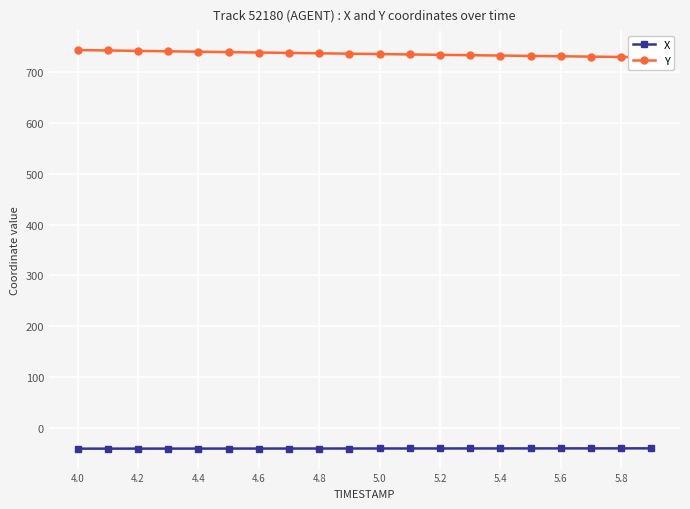

True or false: X and Y cross at least once.

False